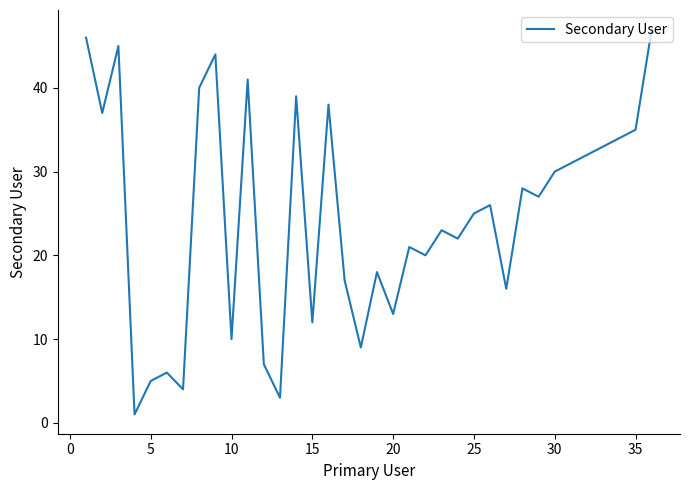

How many interior local peaks (higher than both neighbors) does the data have?

11